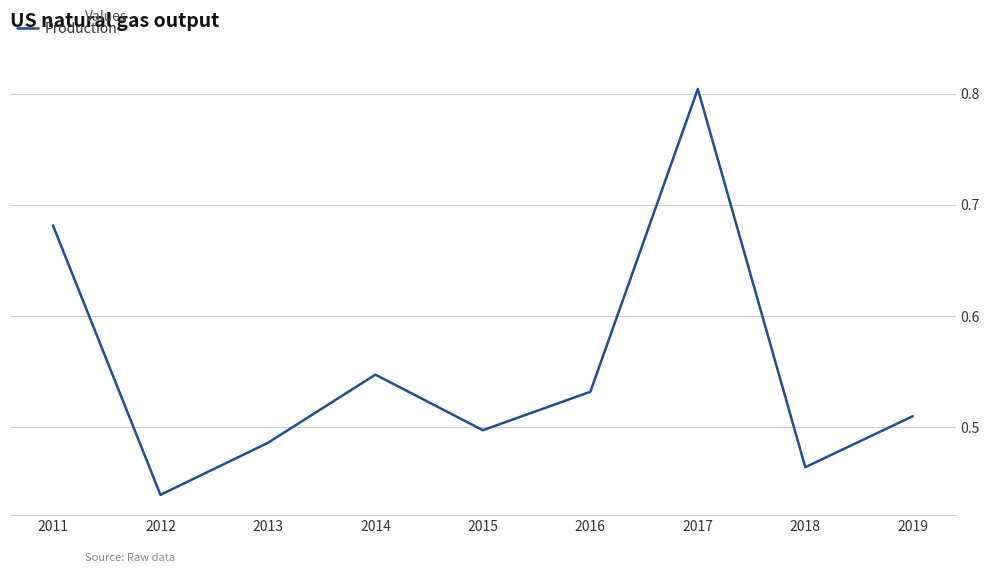

List the labels in order of value, largest first.

2017, 2011, 2014, 2016, 2019, 2015, 2013, 2018, 2012